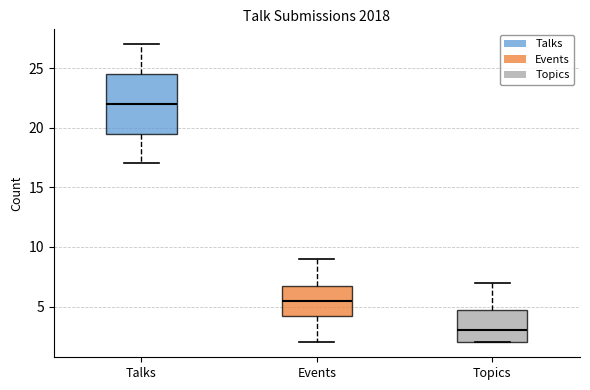

Which box has the highest median line?

Talks